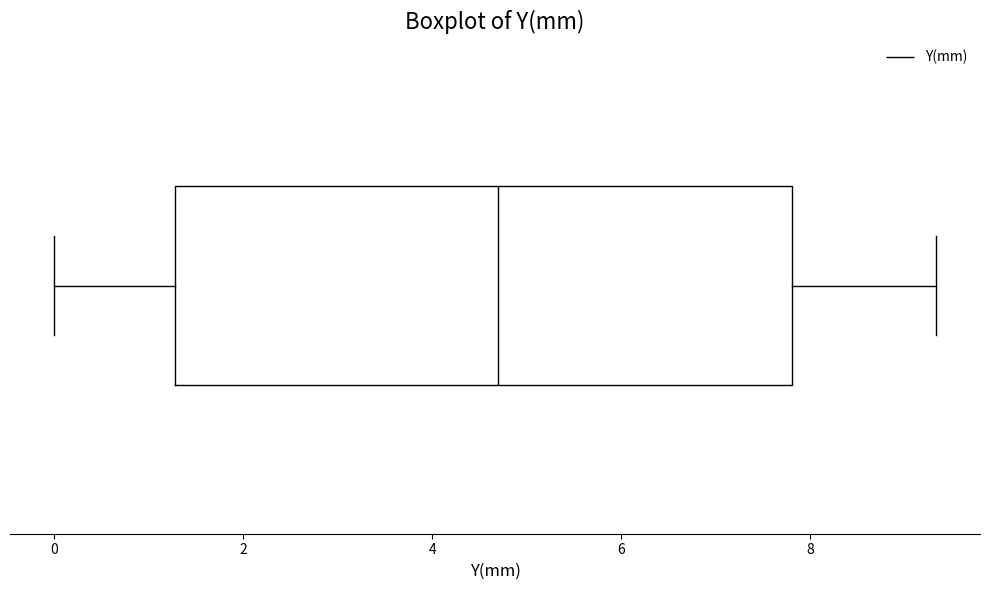

Transcribe this box plot: give where the median line is, the range the box spans, and where the two whiskers end, as read against the x-axis. The values are not printed on the chart, so give them approximately, as read against the axis.

median 4.8, box 1.2 to 7.8, whiskers 0.0 to 9.4